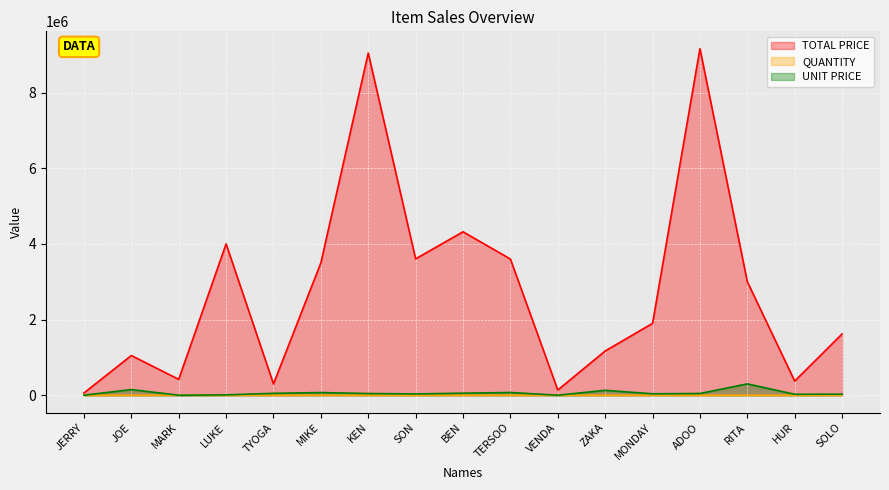

What are all the series names shown in the legend?

TOTAL PRICE, QUANTITY, UNIT PRICE